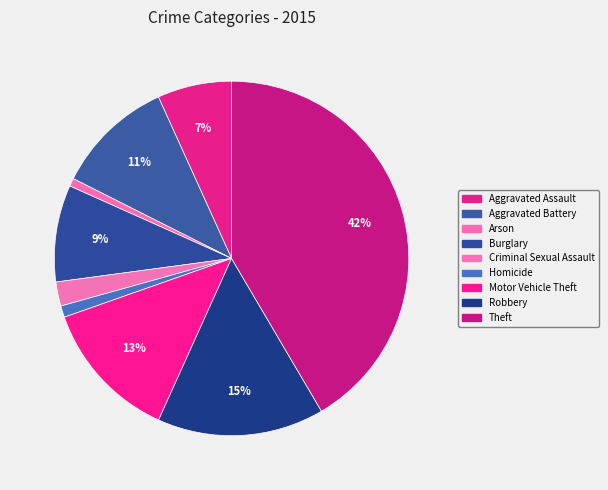

To the nearest percent, what is the combined percentage of Aggravated Battery and Burglary?

20%